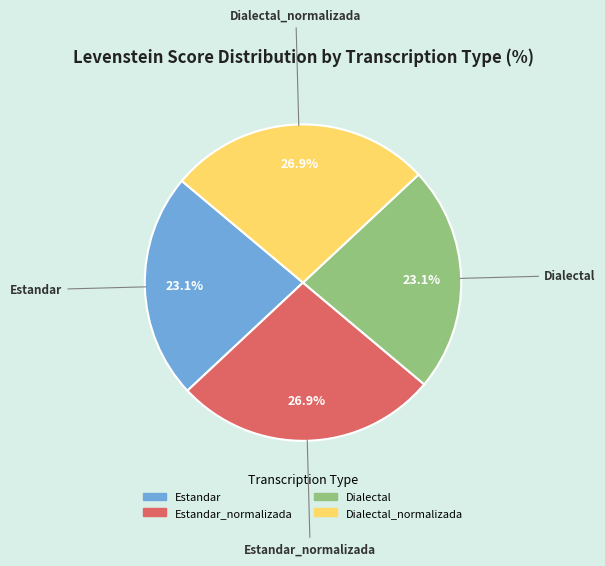

Is there any slice that represents more than half of the pie?

No